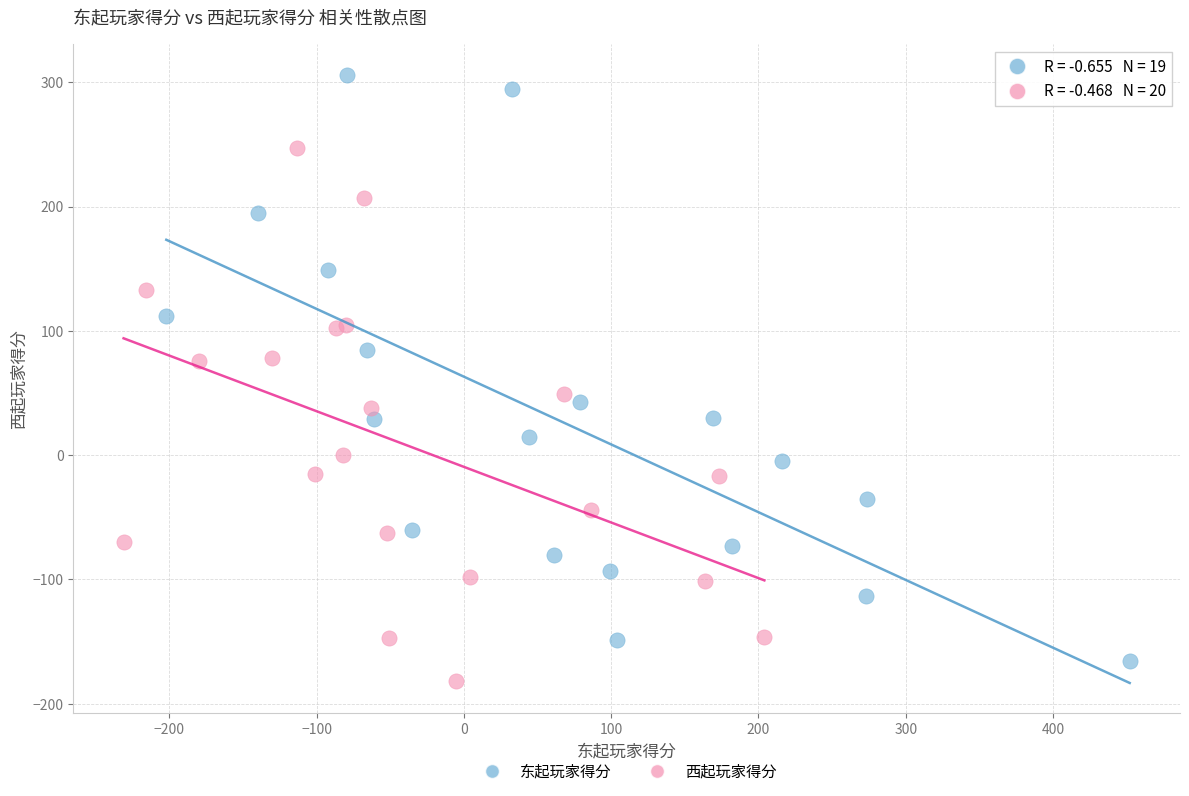

Which series contains the highest Y value?

东起玩家得分